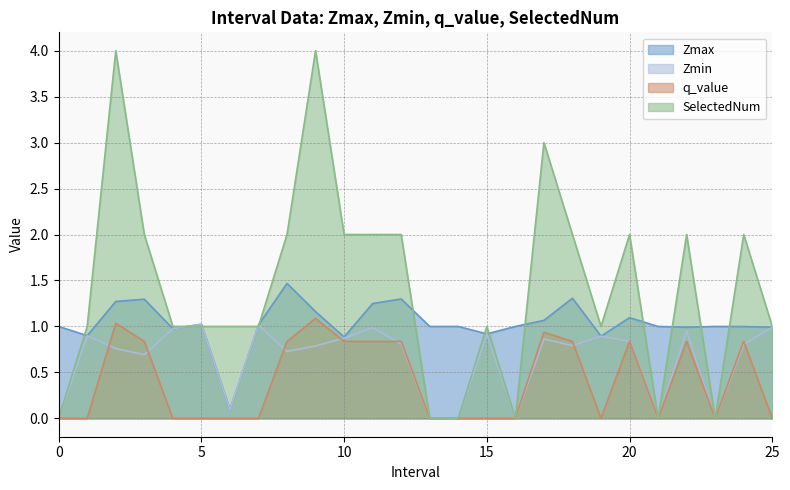

True or false: q_value and Zmax cross at least once.

False